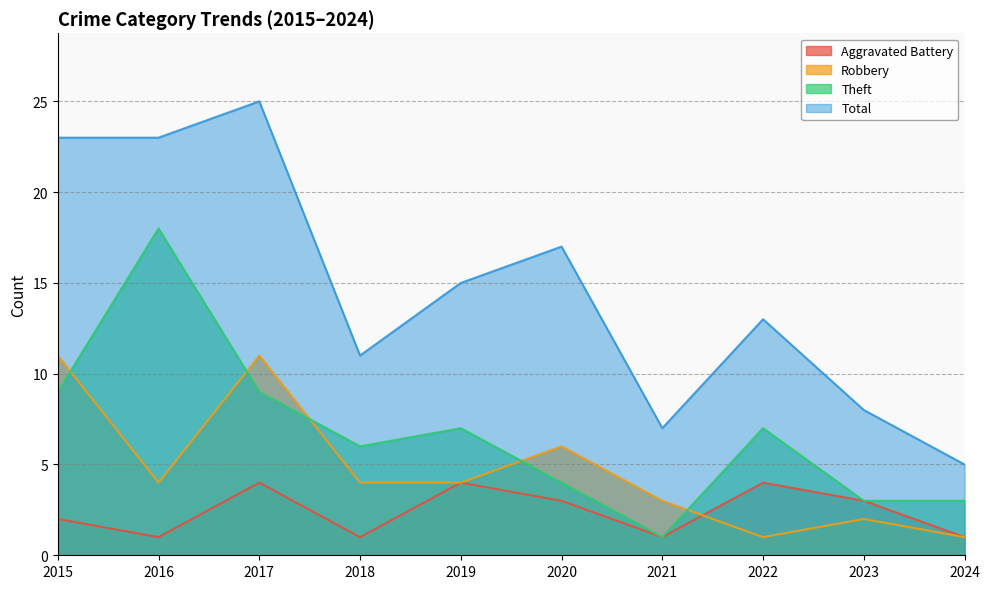

Rank the series at 2022 from highest to lowest value.

Total, Theft, Aggravated Battery, Robbery